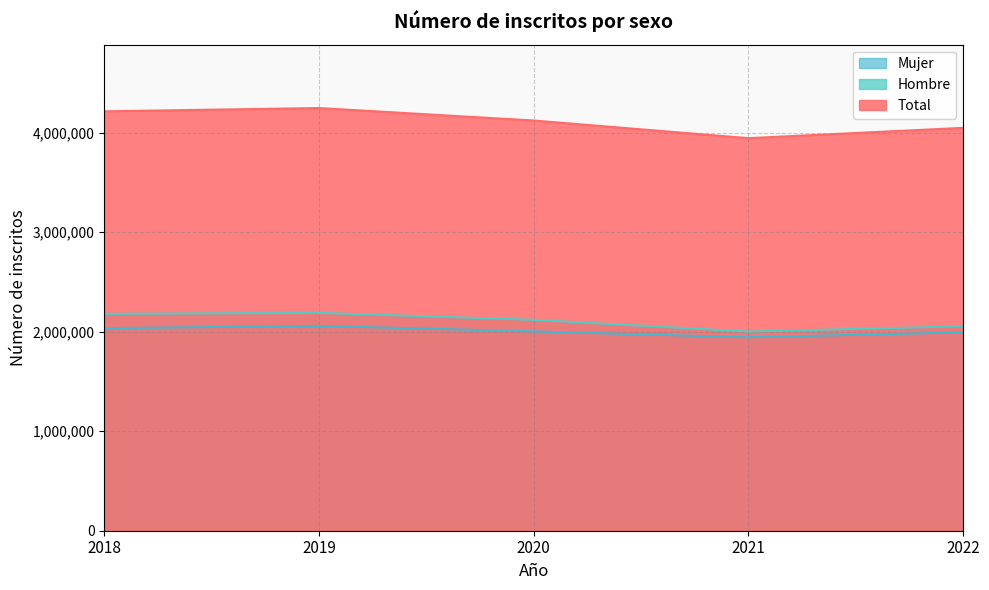

At which category does the chart reach its peak across all series?

2019